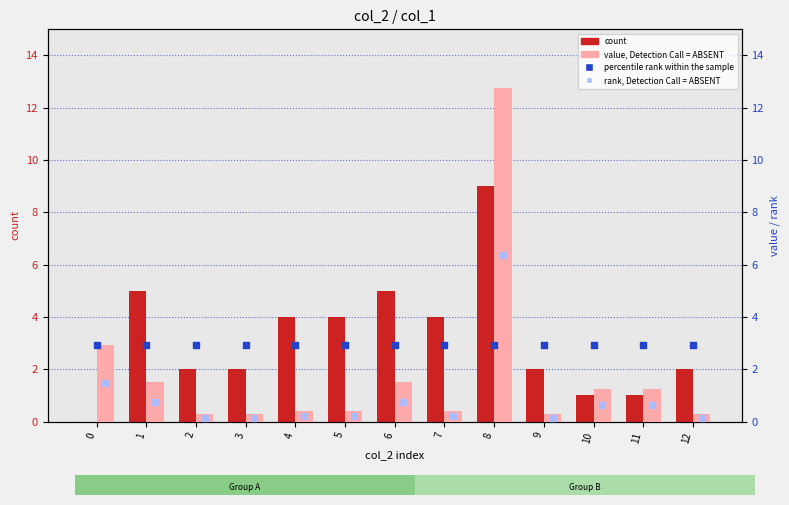

Which series reaches the maximum Y coordinate?

value, Detection Call = ABSENT